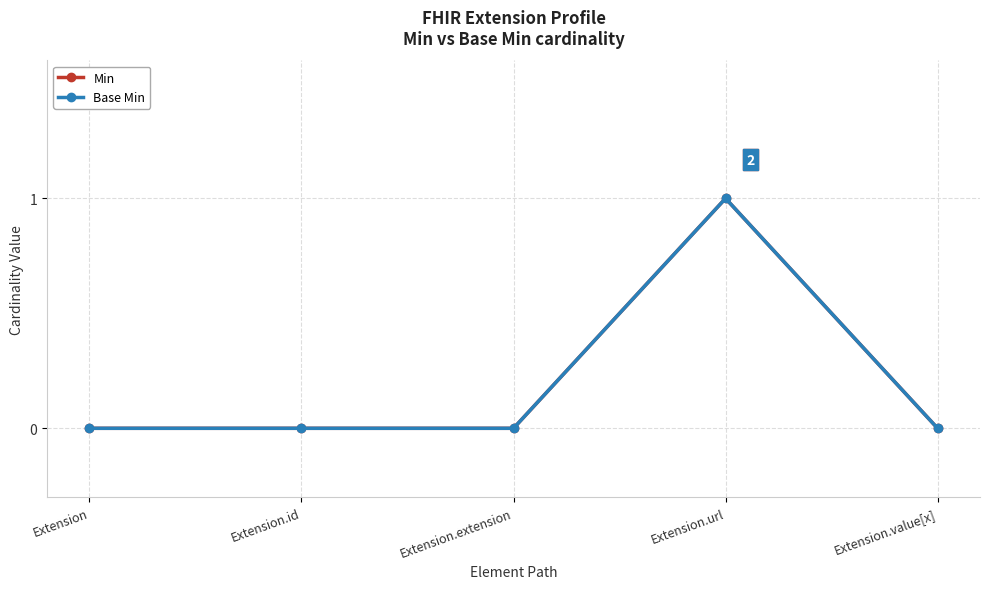

The Min series shows 1 at Extension.url. True or false?

False